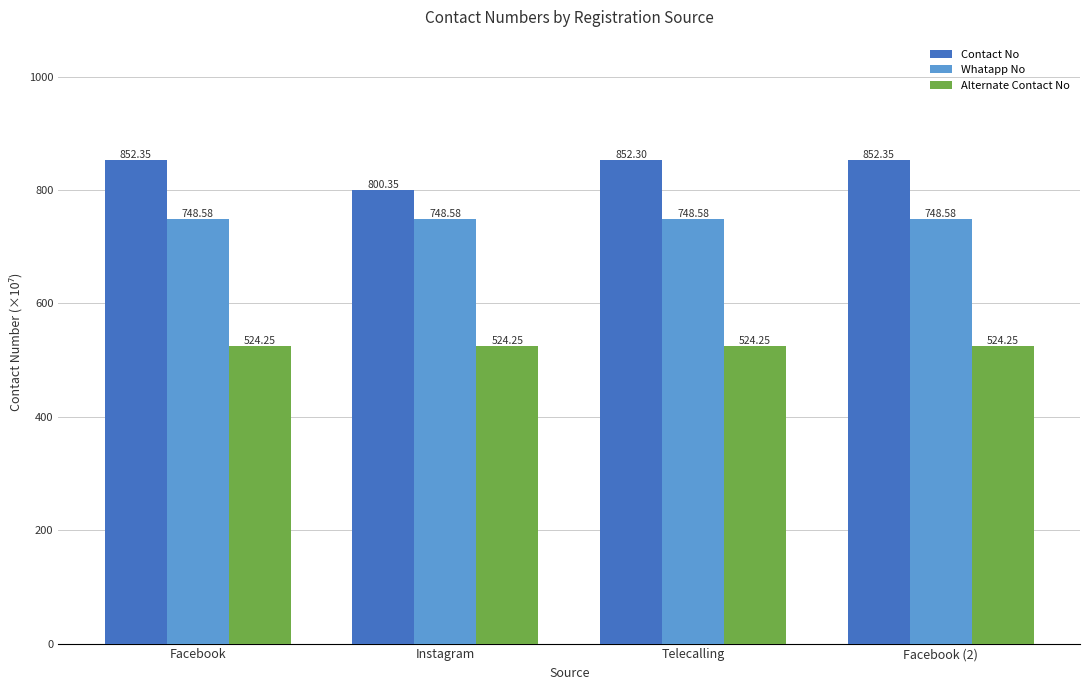

At Telecalling, list the series in order from largest to smallest.

Contact No, Whatapp No, Alternate Contact No